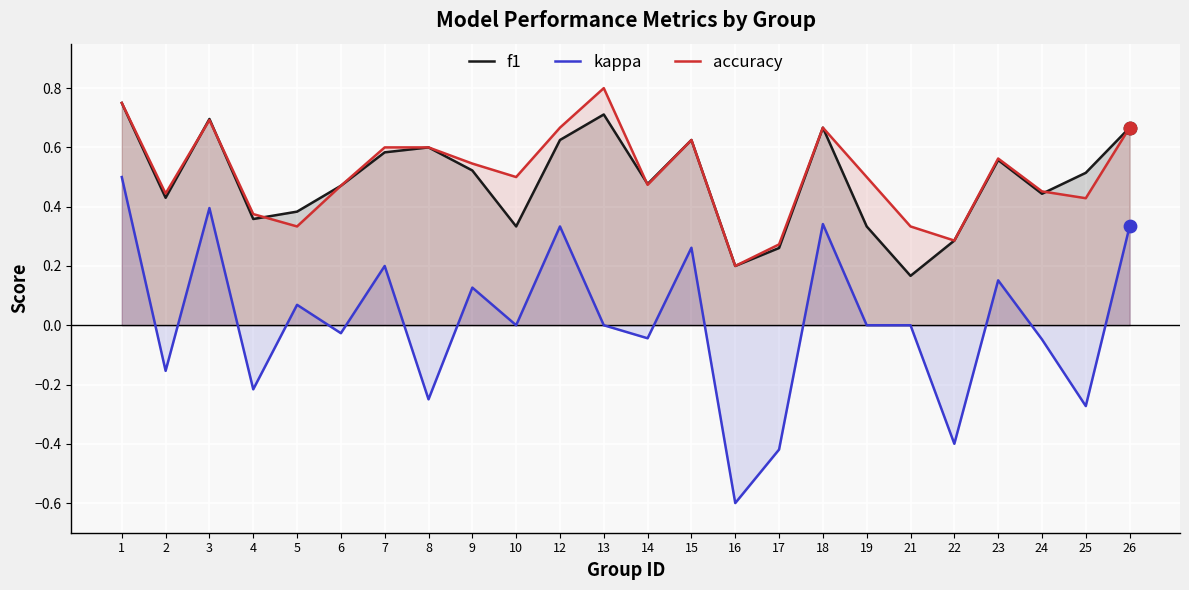

Which series reaches the minimum Y coordinate?

kappa